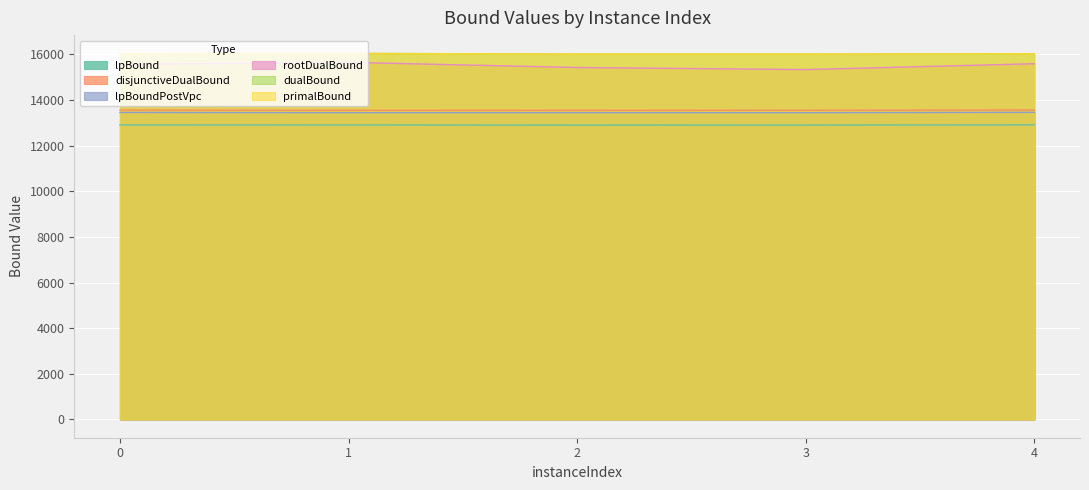

What is the sum of the disjunctiveDualBound values at 4 and 1?

27107.9